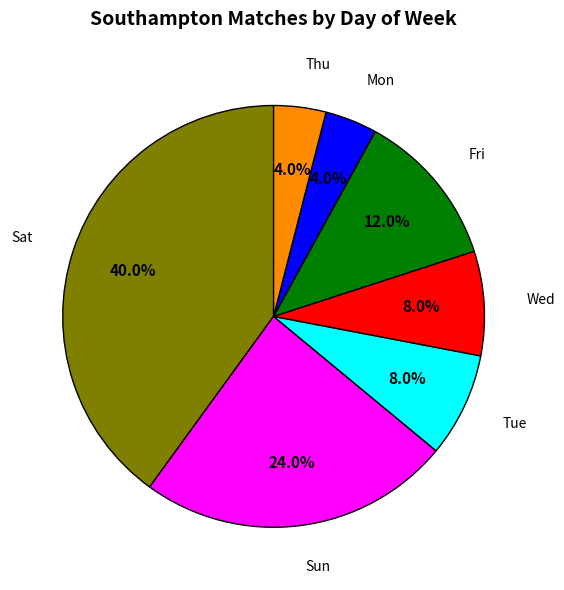

Which slice is the largest?

Sat